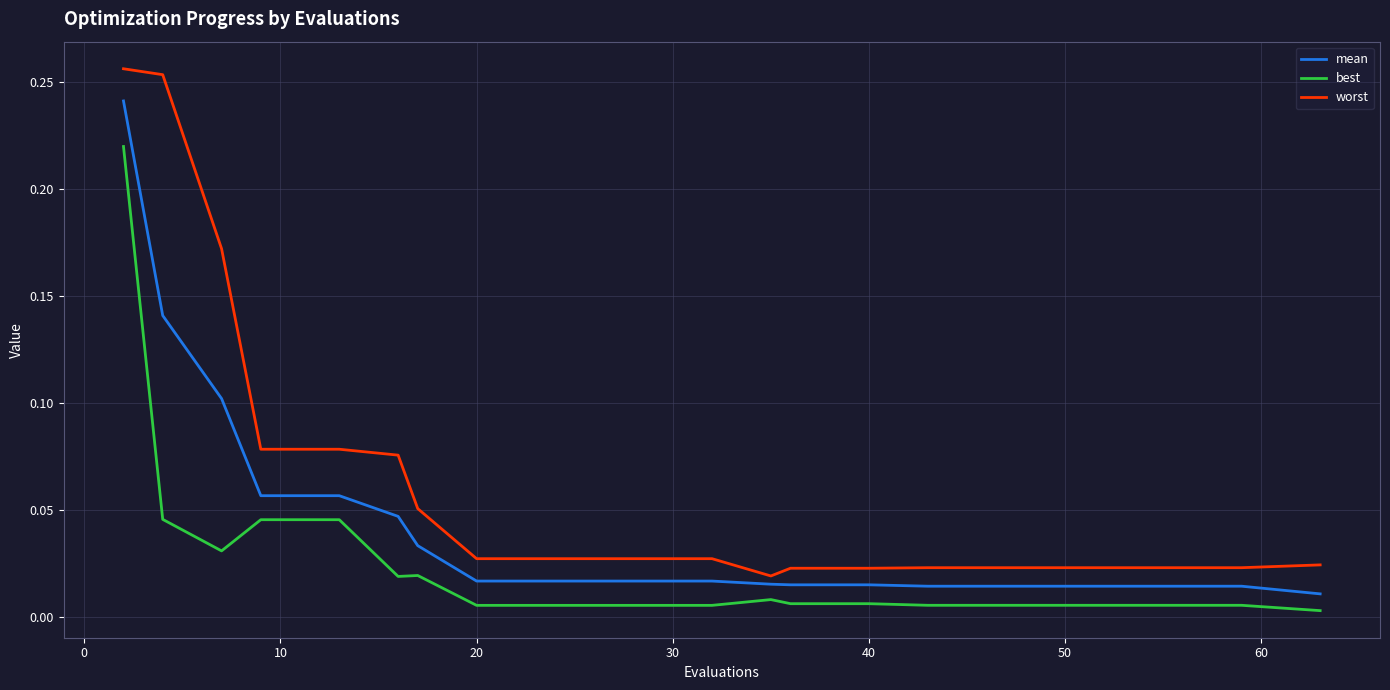

Rank the series by their average value, from lowest to highest.

best, mean, worst